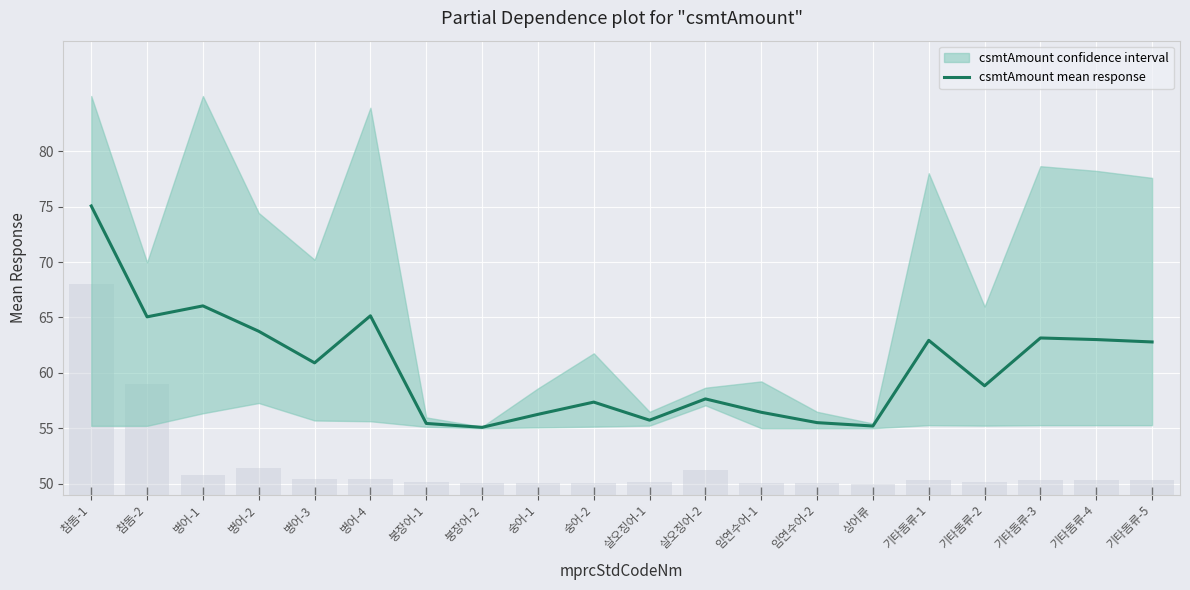

What is the approximate value at 병어-3?

60.9